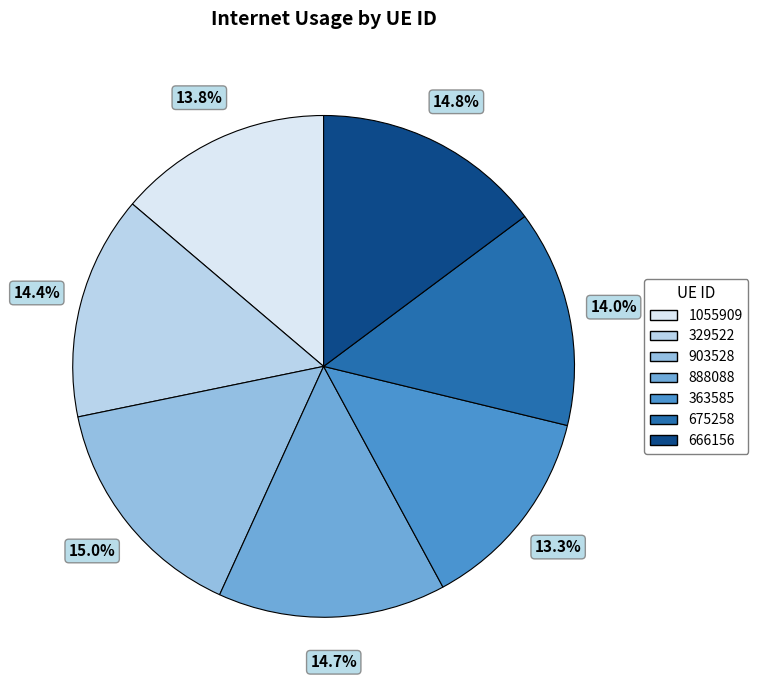

The 363585 slice represents 19% of the pie. True or false?

False